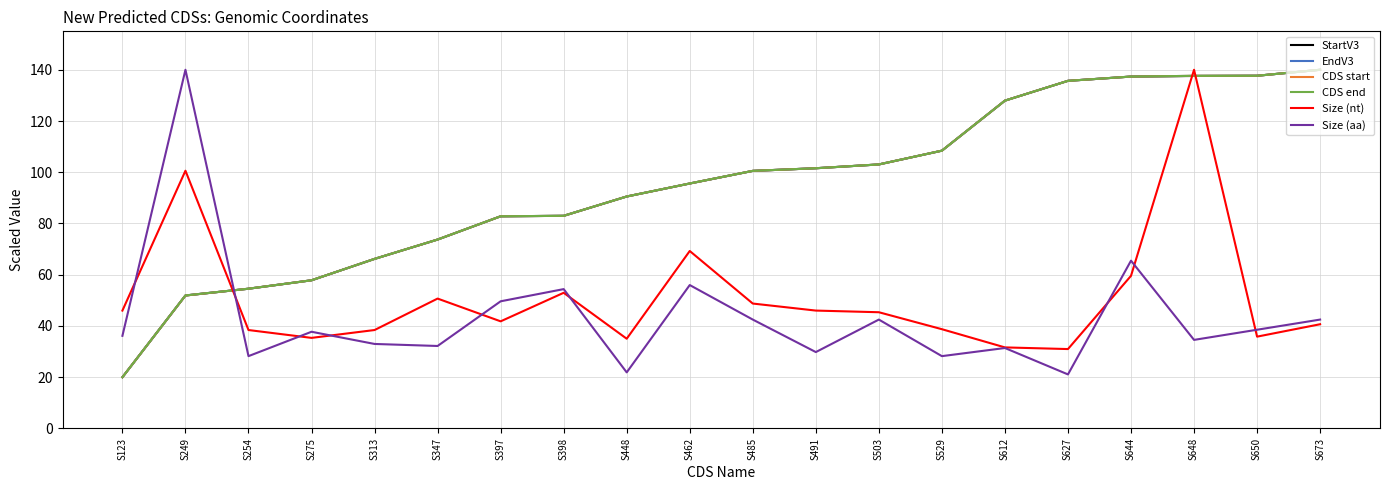

Which series ends up on top after the final intersection of Size (aa) and CDS end?

CDS end